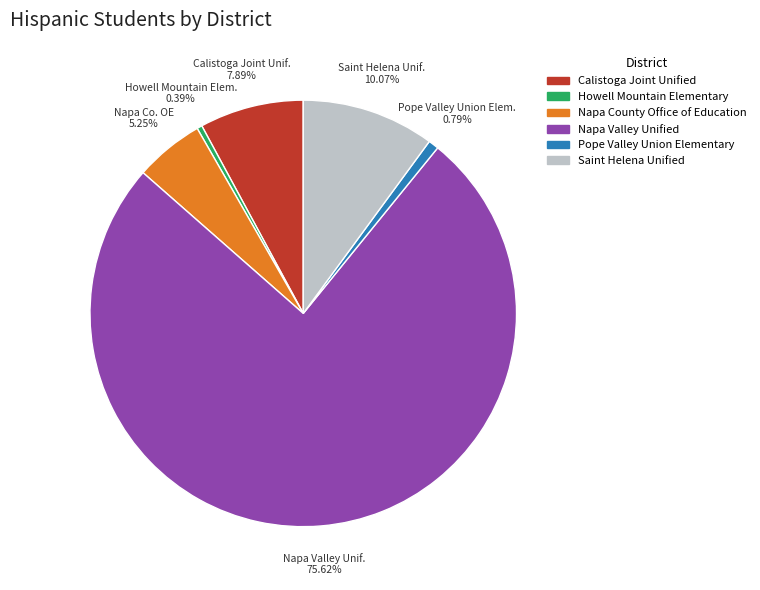

What is the majority slice?

Napa Valley Unified